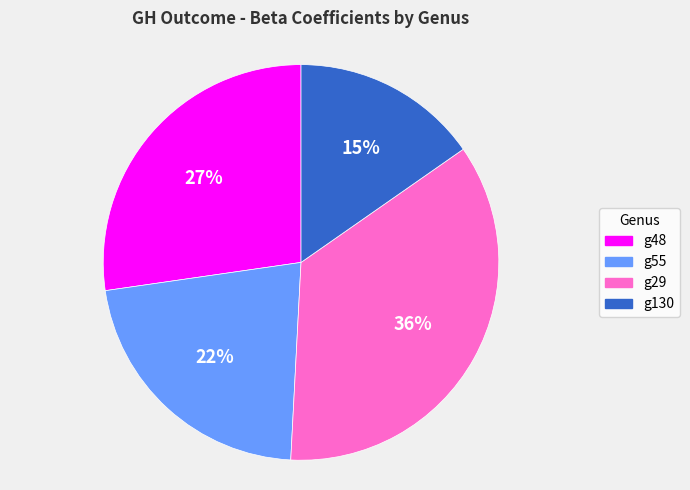

Rank the categories by value from lowest to highest.

g130, g55, g48, g29